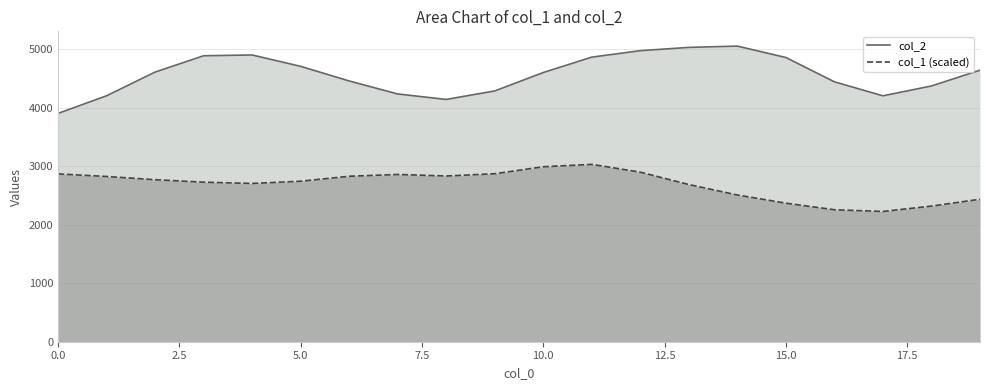

True or false: col_2 and col_1 (scaled) cross at least once.

False